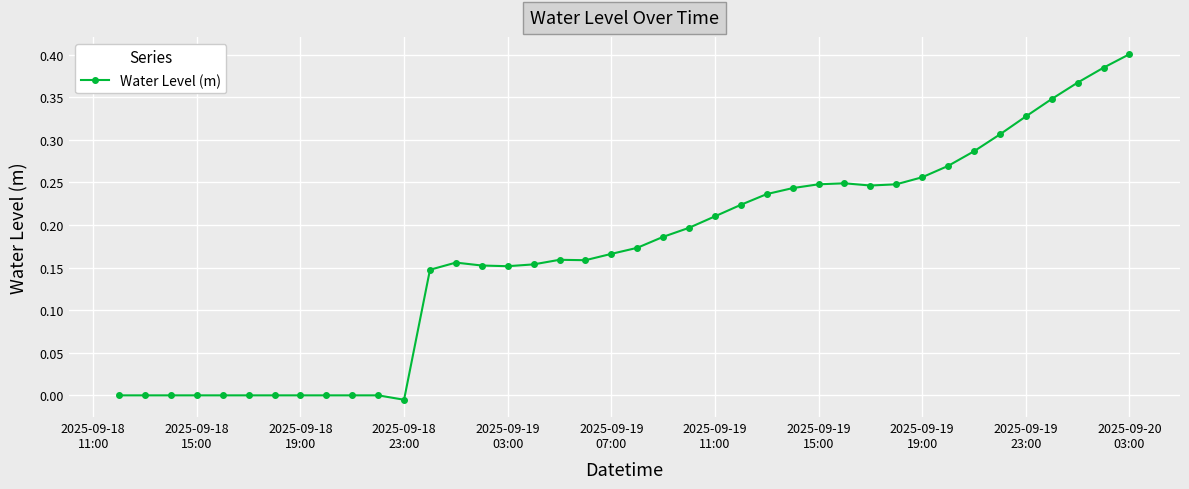

Count the number of data series in this chart.

1